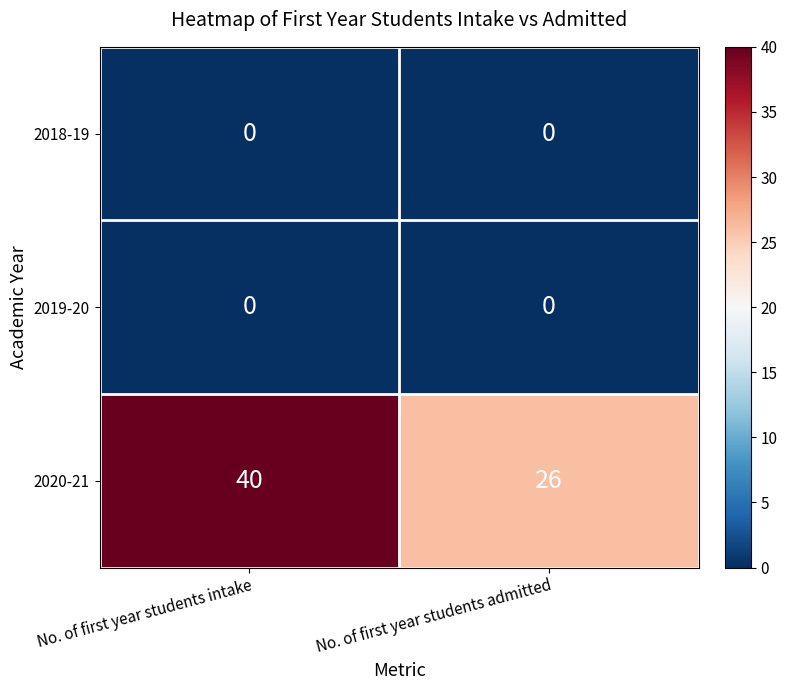

Which series has the largest range (max minus min)?

2020-21